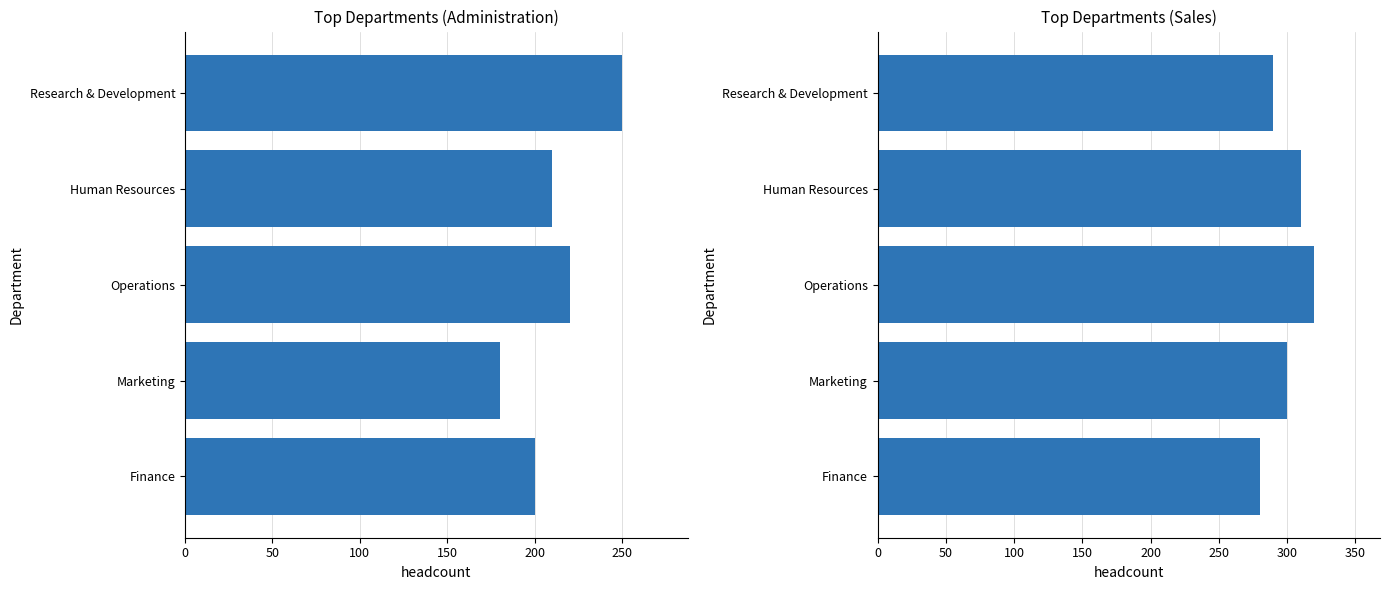

Read the Administration (Employees) value at Marketing, to the nearest 10.

180